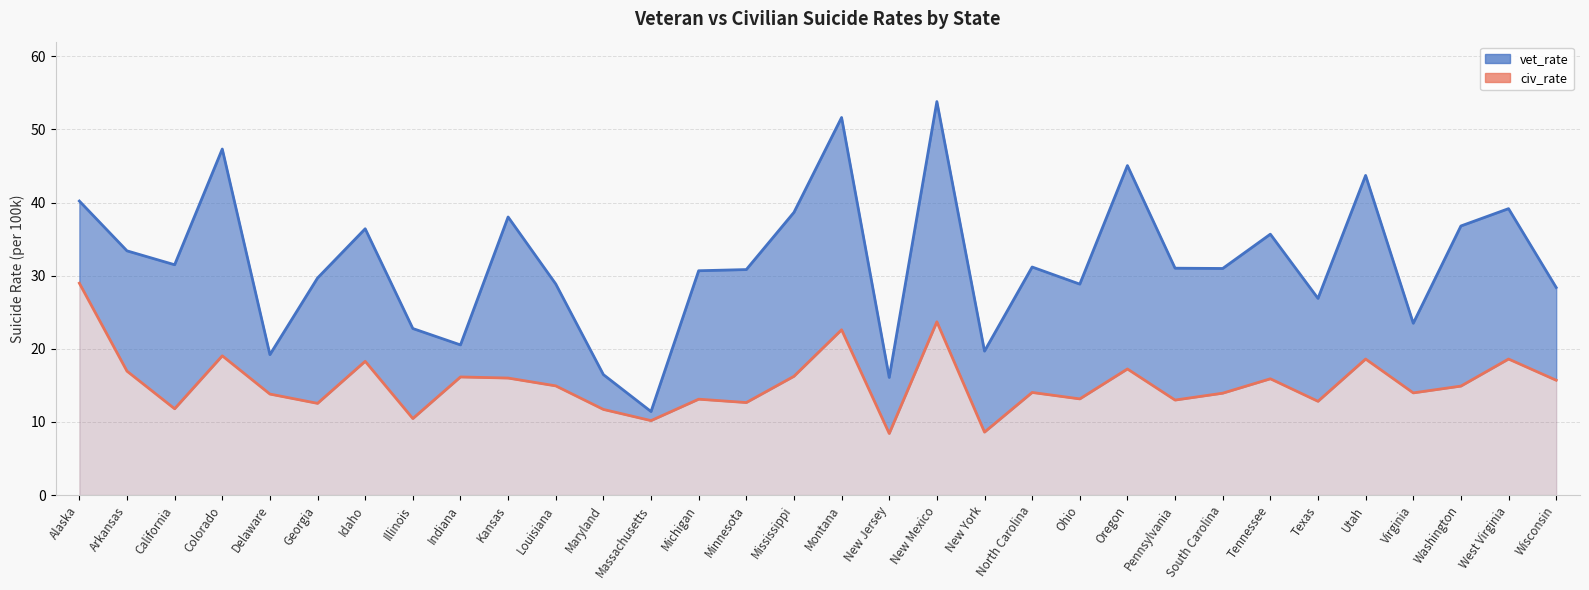

True or false: civ_rate and vet_rate intersect in this chart.

False